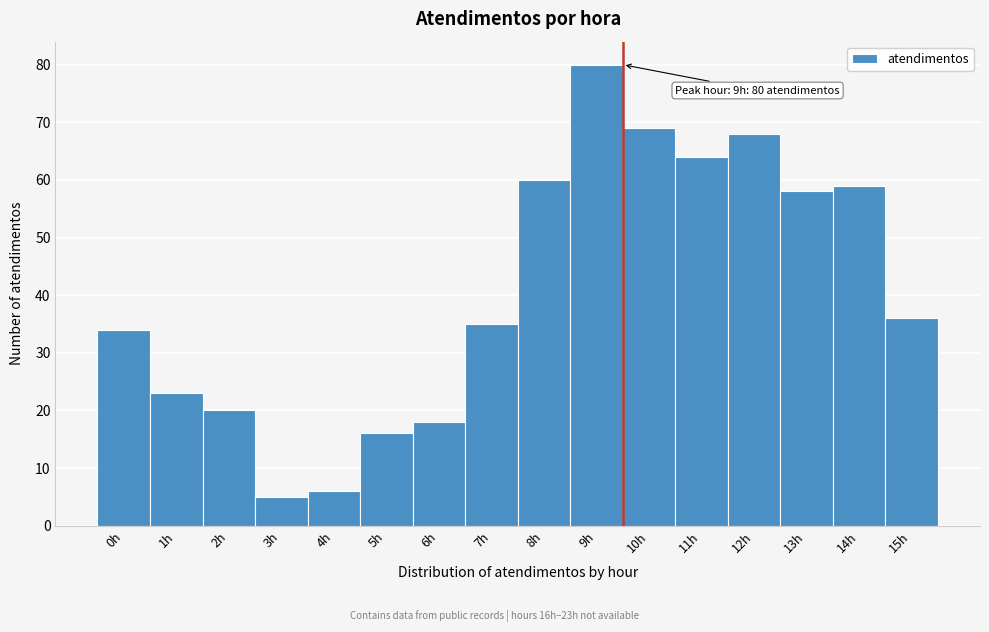

Over which range of the x-axis is the bar tallest?

8.5 to 9.5